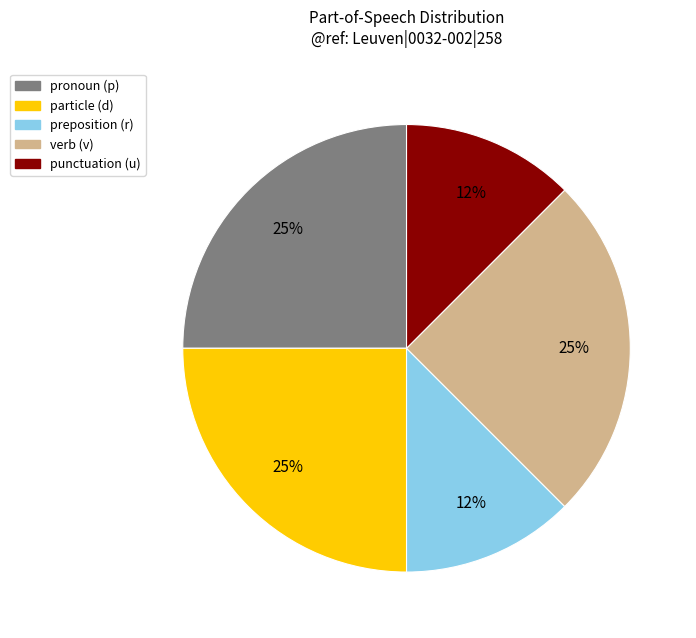

To the nearest percent, what is the average slice percentage?

20%